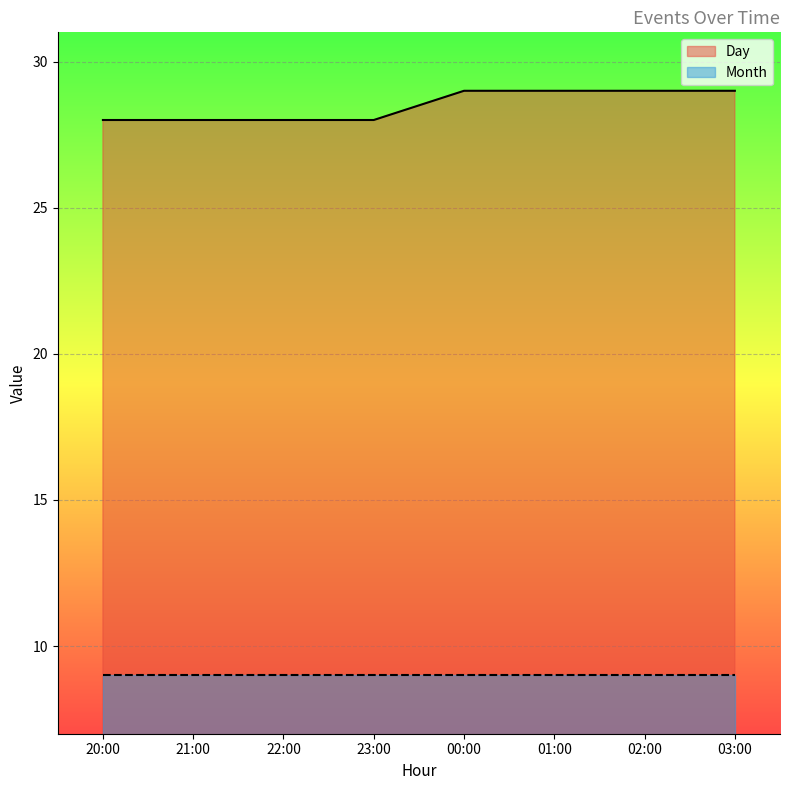

How many lines are shown in the chart?

2